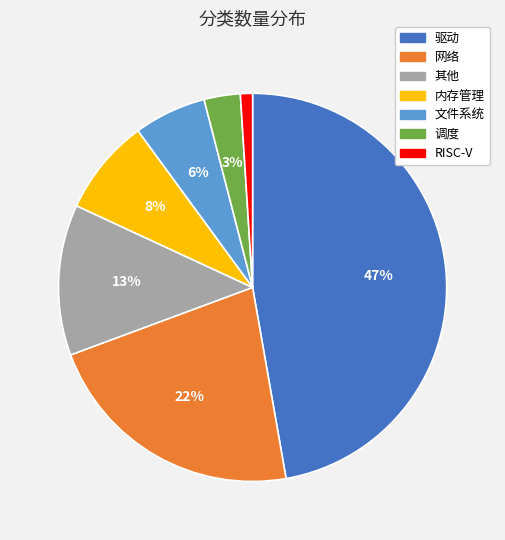

Which slice is the largest?

驱动